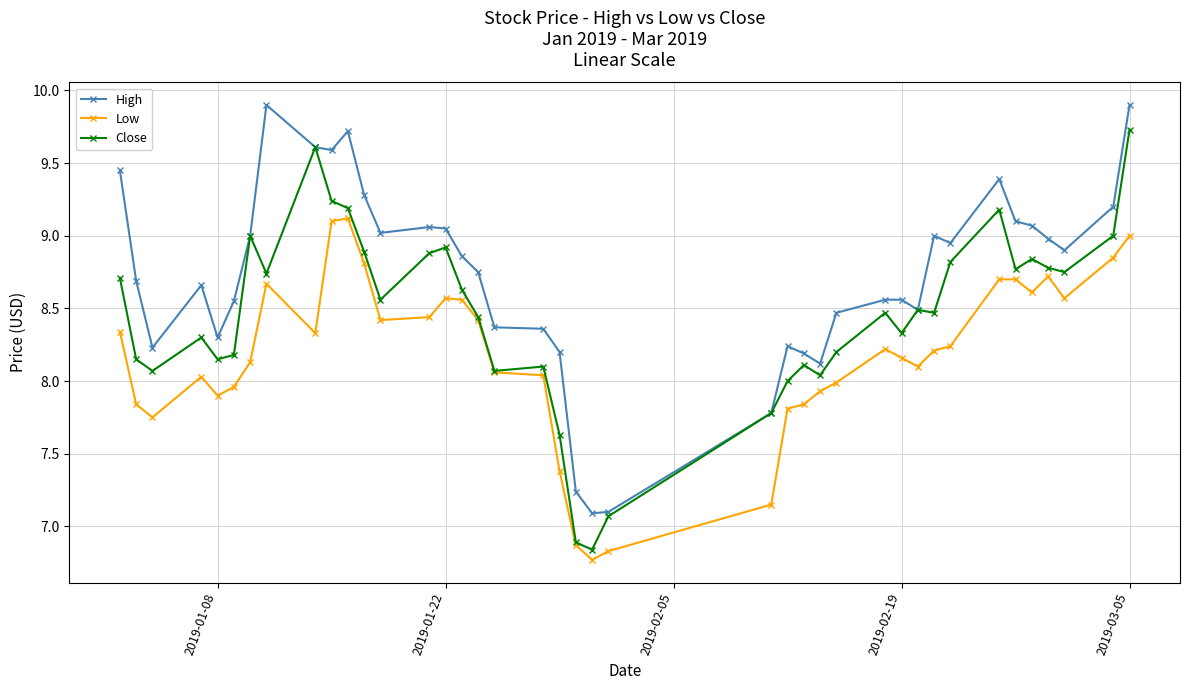

List the series in order of their overall mean, highest first.

High, Close, Low